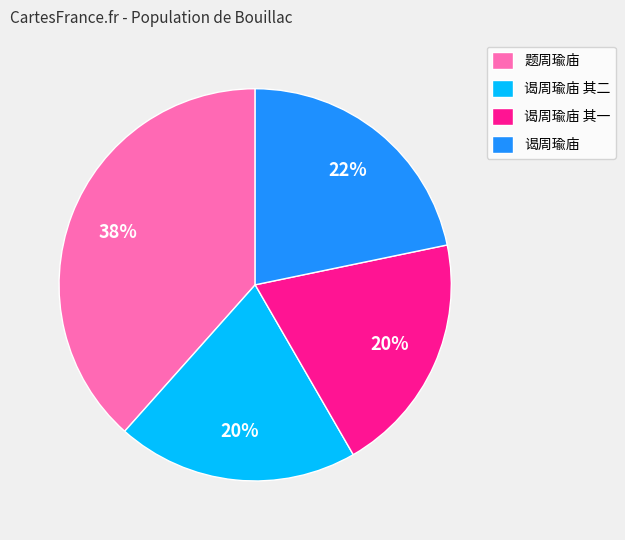

Is 谒周瑜庙 其一 the majority of the pie?

No